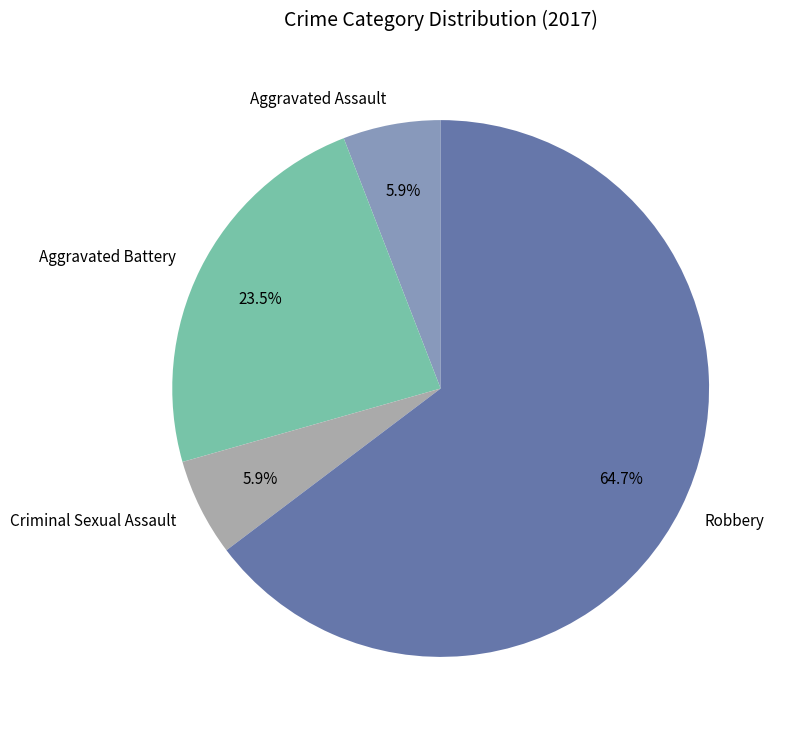

Between Criminal Sexual Assault and Aggravated Battery, which is larger?

Aggravated Battery